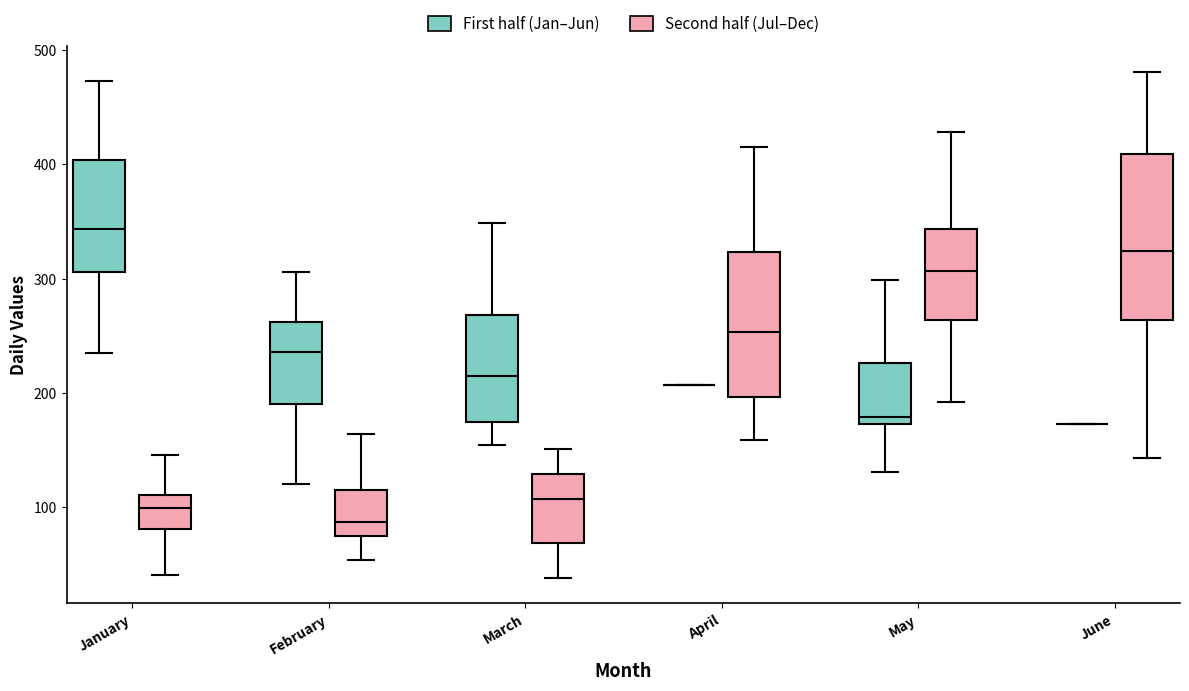

Comparing the boxes themselves (not the whiskers), which one is the tallest?

June (Second half (Jul–Dec))